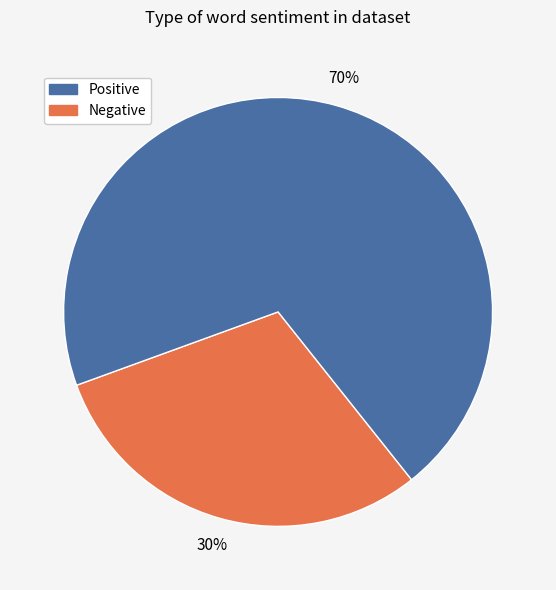

To the nearest percent, what is the difference between the largest and smallest slice percentages?

40%